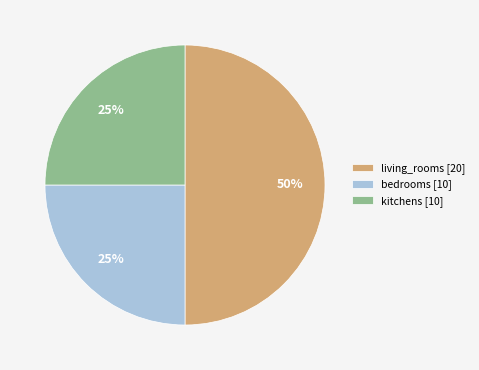

Does bedrooms [10] account for over 50% of the chart?

No